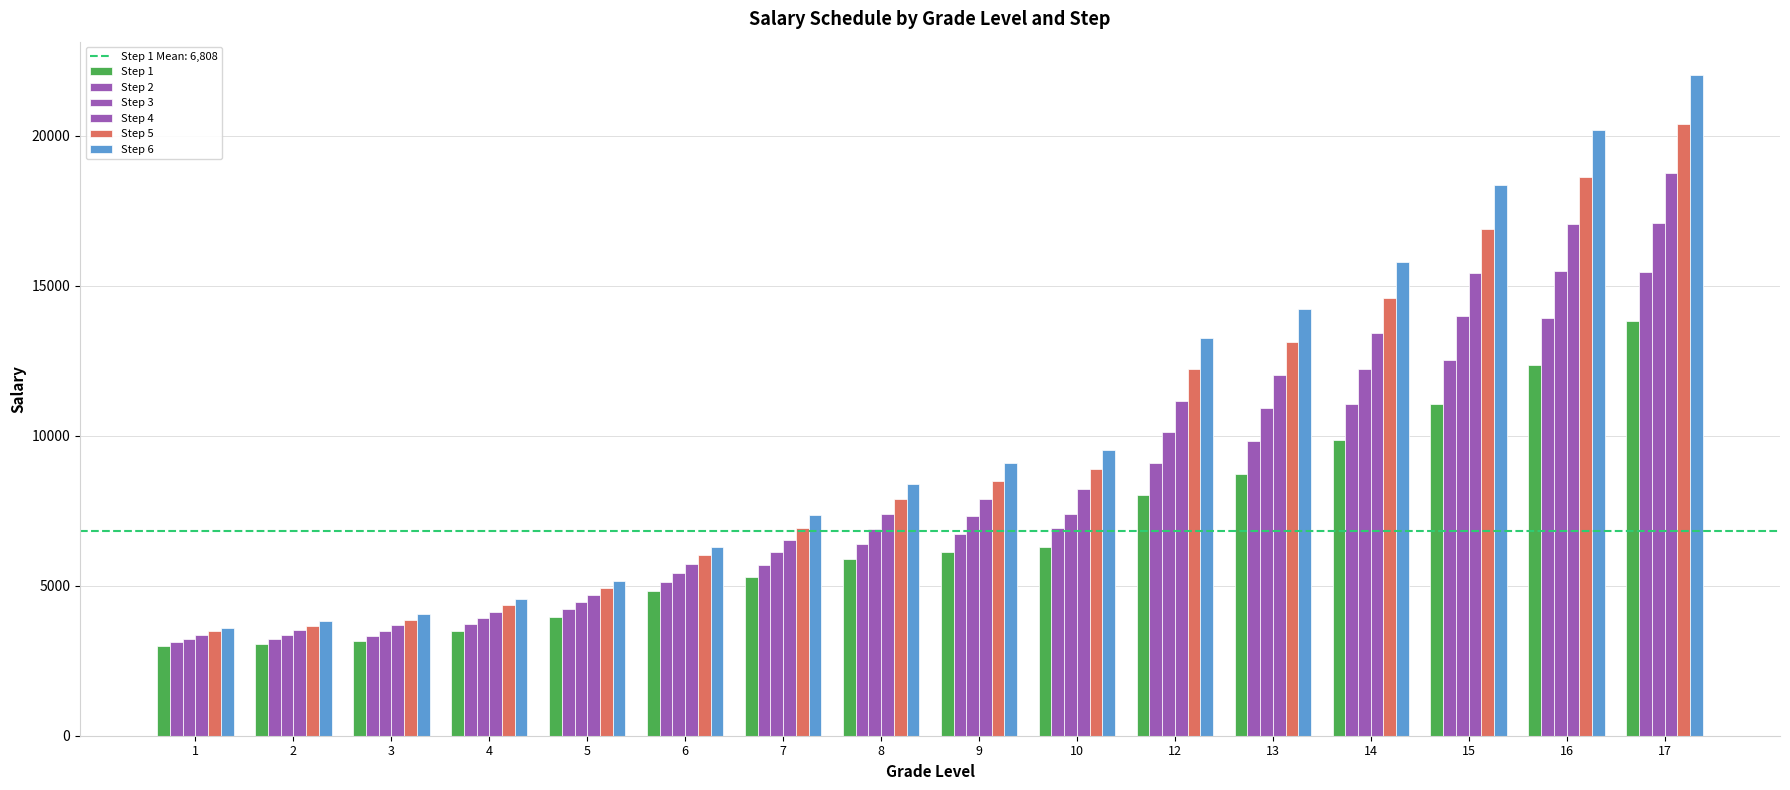

How many categories are shown in the chart?

16